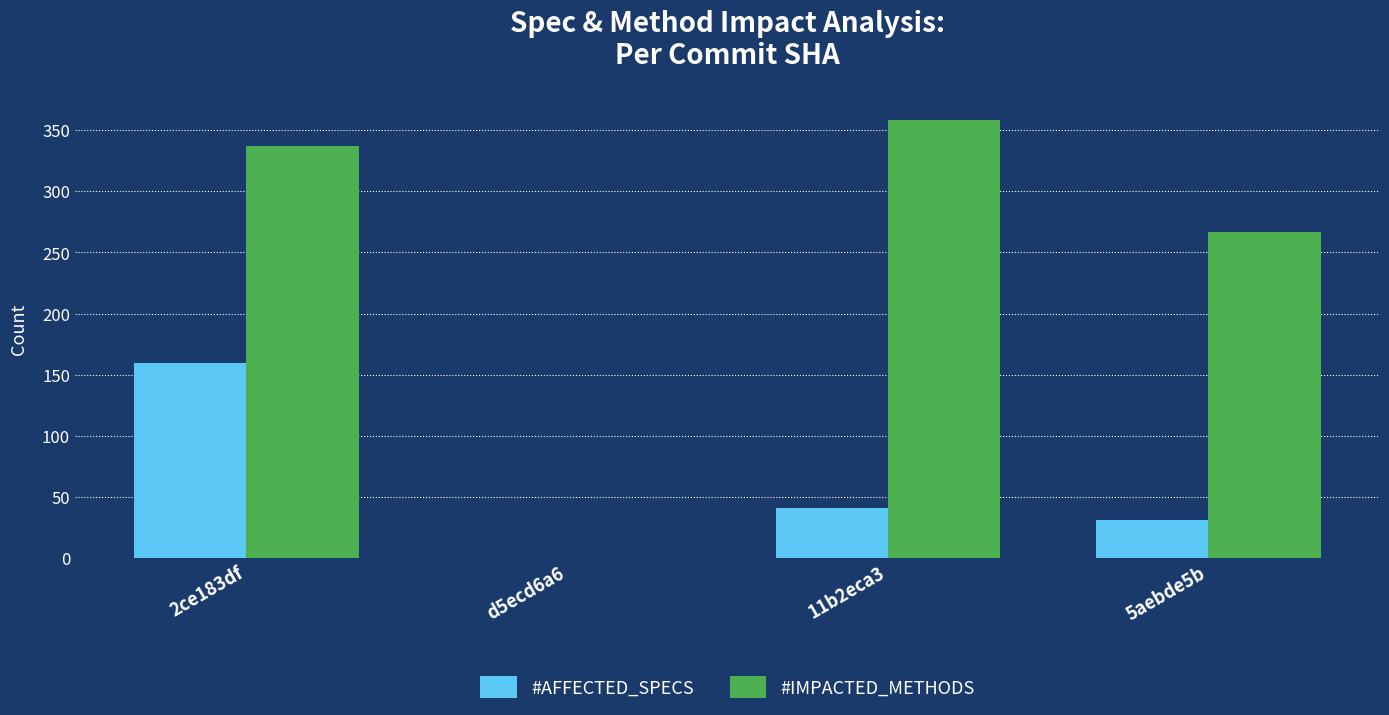

Count the number of data series in this chart.

2